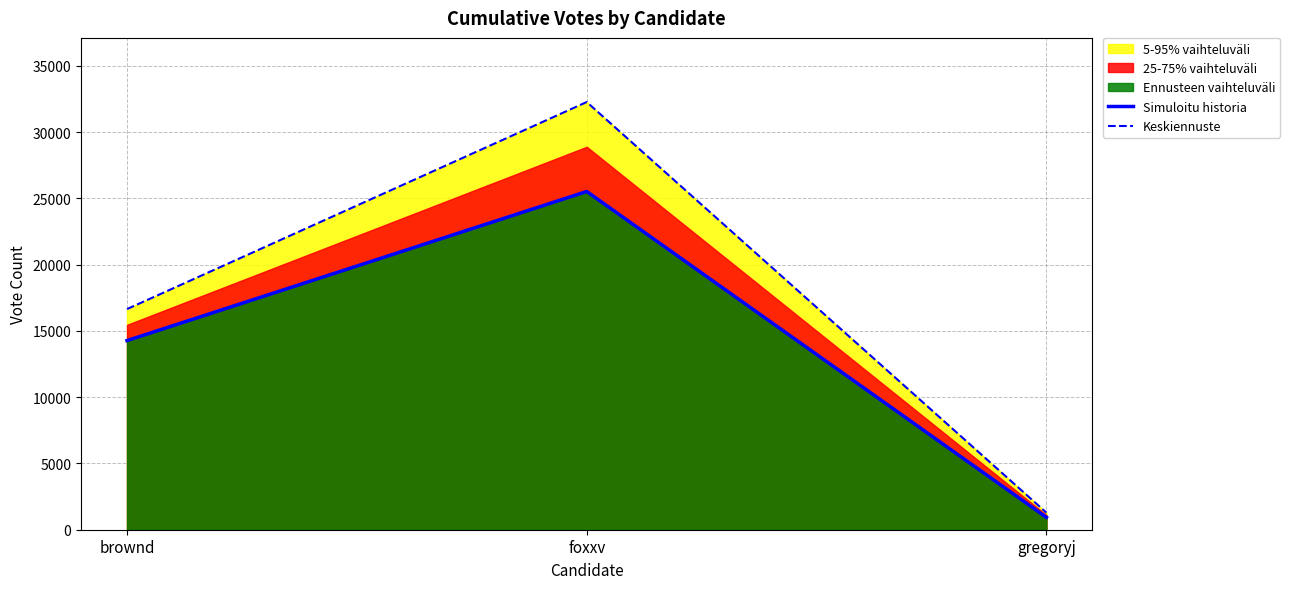

What is the sum of all Simuloitu historia values?

40724